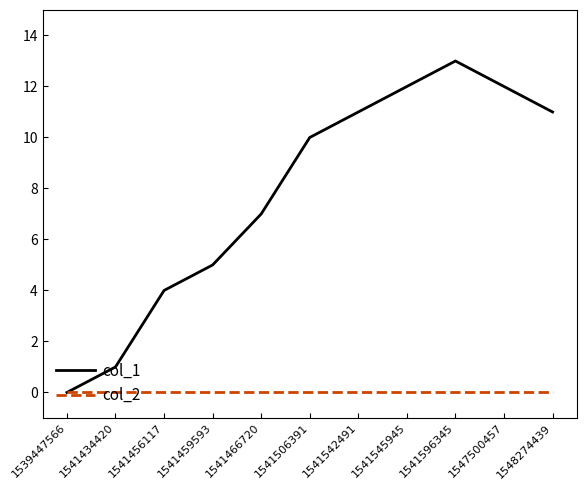

Reading left to right, extract all data points from this chart.

col_1: 0	1	4	5	7	10	11	12	13	12	11
col_2: 0	0	0	0	0	0	0	0	0	0	0